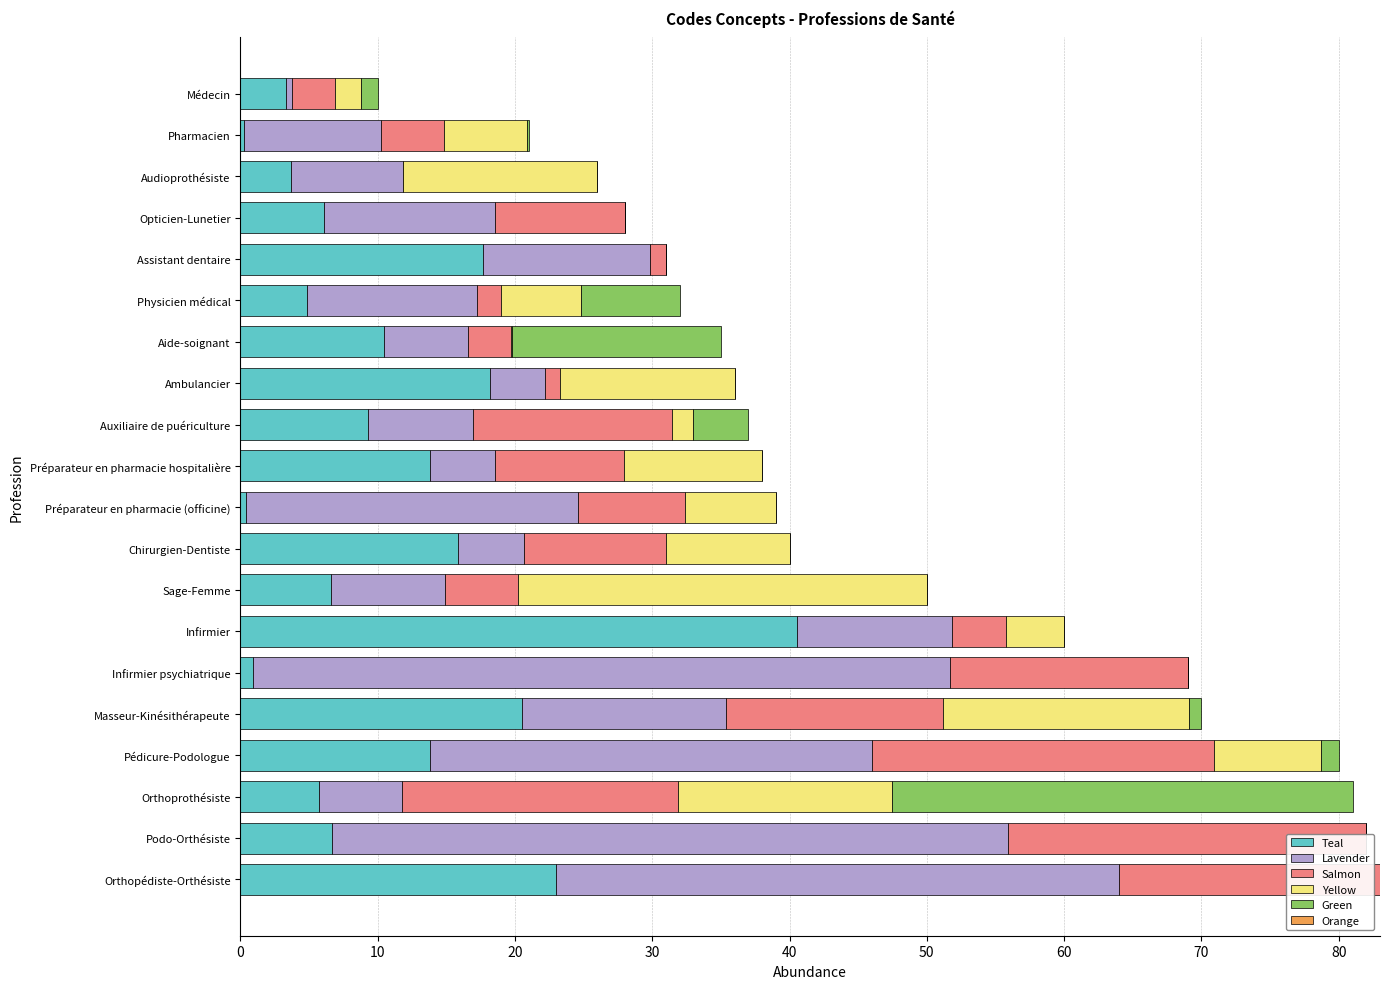

What is the value of the Teal bar at the 3rd from the left?

3.7